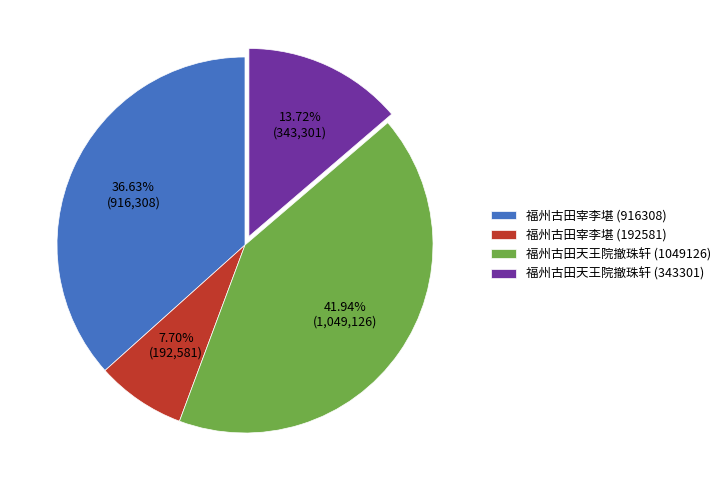

Is it true that 福州古田宰李堪 (916308) is 28% of the pie?

False